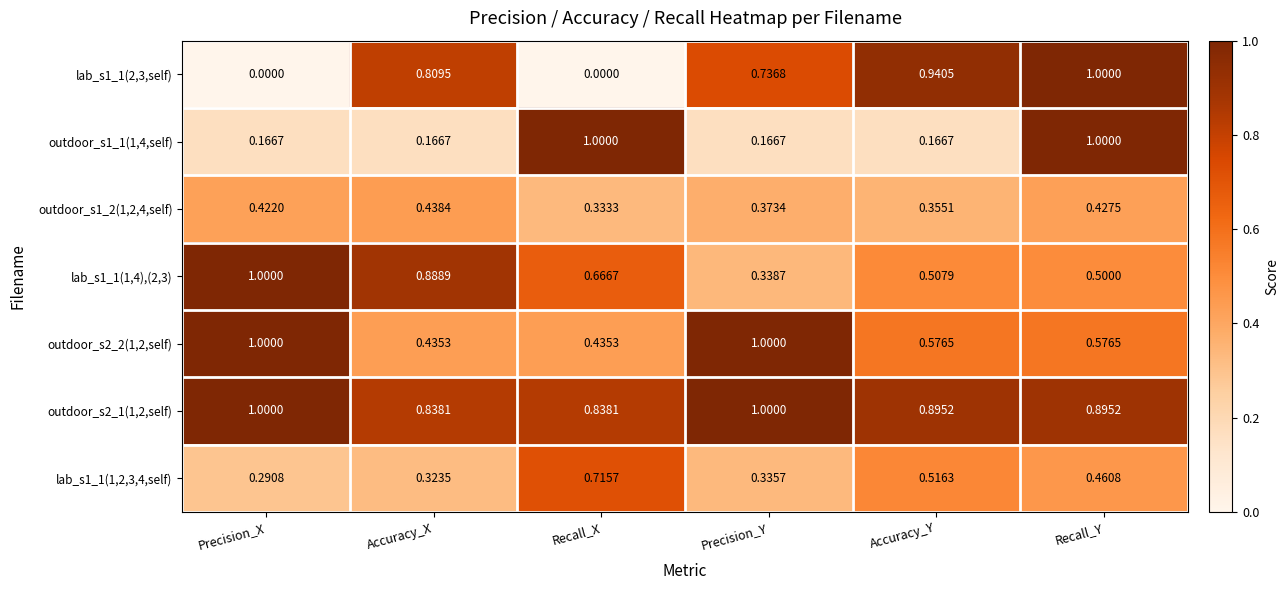

Where is lab_s1_1(1,4),(2,3) nearest to the value 0?

Precision_Y